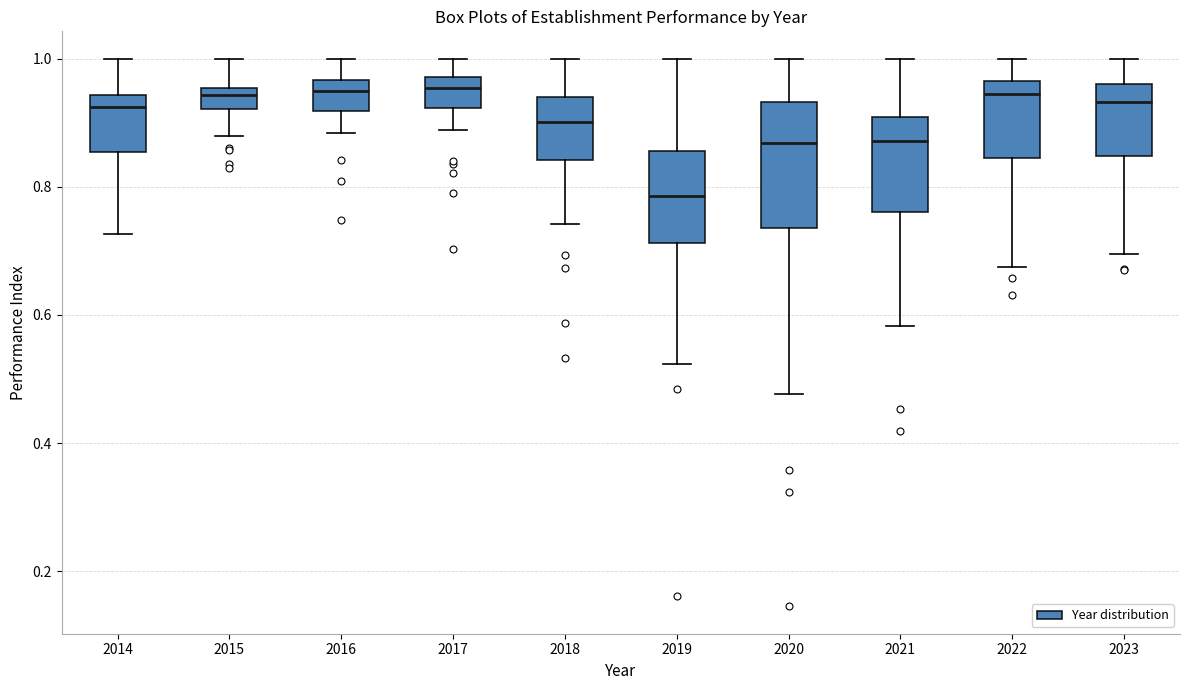

Reading left to right, read every box against the y-axis: the position of its median line, the range the box covers, and the ends of its whiskers. The values are not printed on the chart, so give them approximately, as read against the axis.

2014: median 0.92, box 0.86 to 0.94, whiskers 0.72 to 1.00
2015: median 0.94, box 0.92 to 0.96, whiskers 0.88 to 1.00
2016: median 0.94, box 0.92 to 0.96, whiskers 0.88 to 1.00
2017: median 0.96, box 0.92 to 0.98, whiskers 0.88 to 1.00
2018: median 0.90, box 0.84 to 0.94, whiskers 0.74 to 1.00
2019: median 0.78, box 0.72 to 0.86, whiskers 0.52 to 1.00
2020: median 0.86, box 0.74 to 0.94, whiskers 0.48 to 1.00
2021: median 0.88, box 0.76 to 0.90, whiskers 0.58 to 1.00
2022: median 0.94, box 0.84 to 0.96, whiskers 0.68 to 1.00
2023: median 0.94, box 0.84 to 0.96, whiskers 0.70 to 1.00